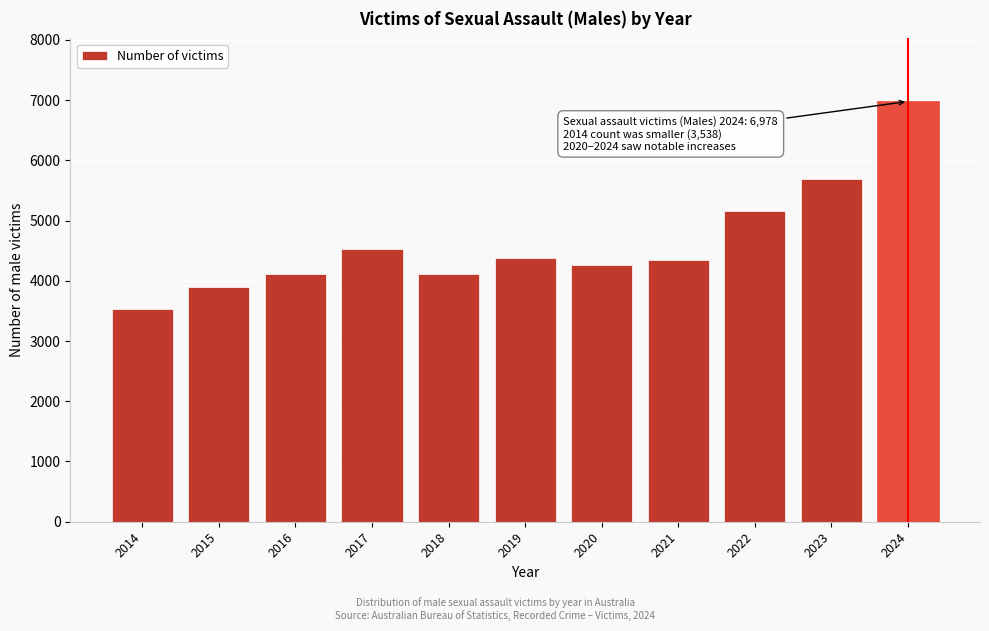

The chart shows a value of 5697 at 2023. True or false?

True